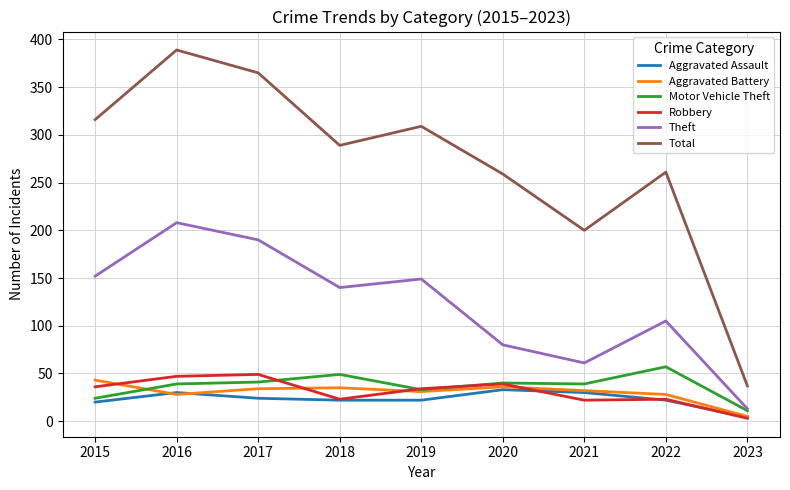

What is the total value across all series at 2018?

558